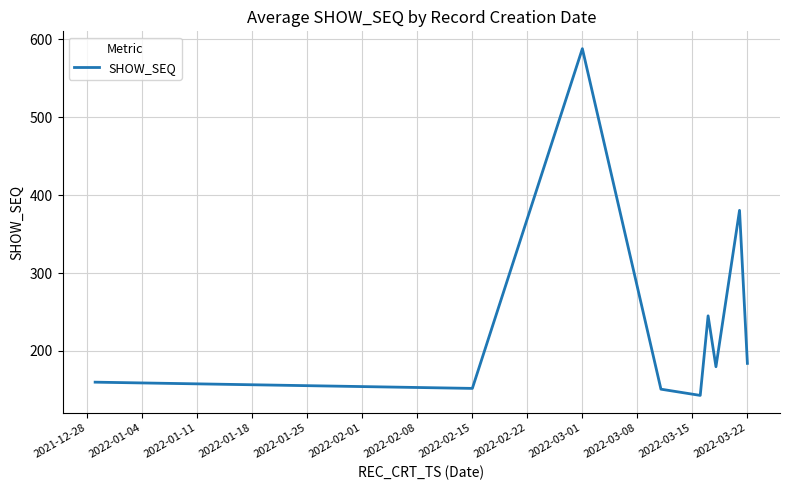

Count the number of data series in this chart.

1